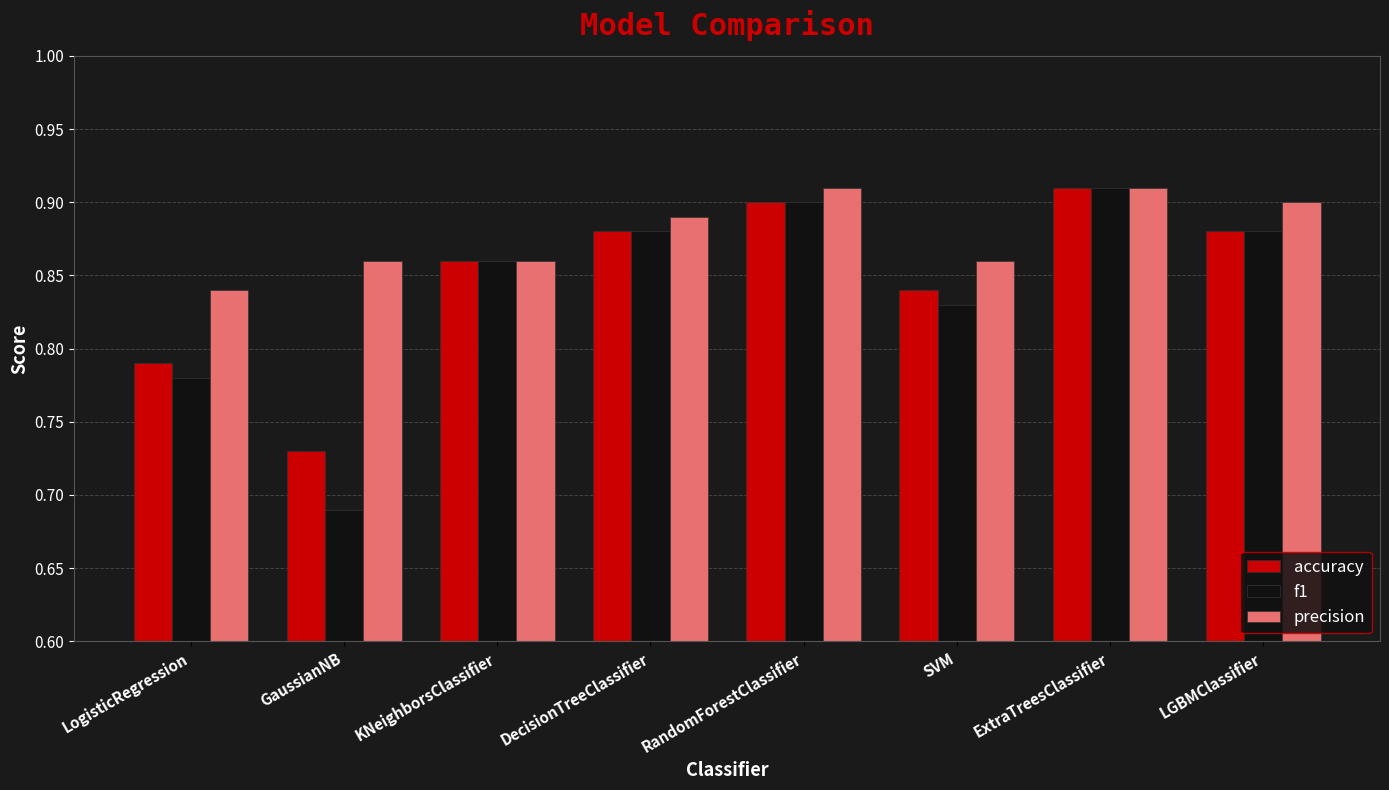

Is the value of precision at SVM greater than the value of accuracy at SVM?

Yes